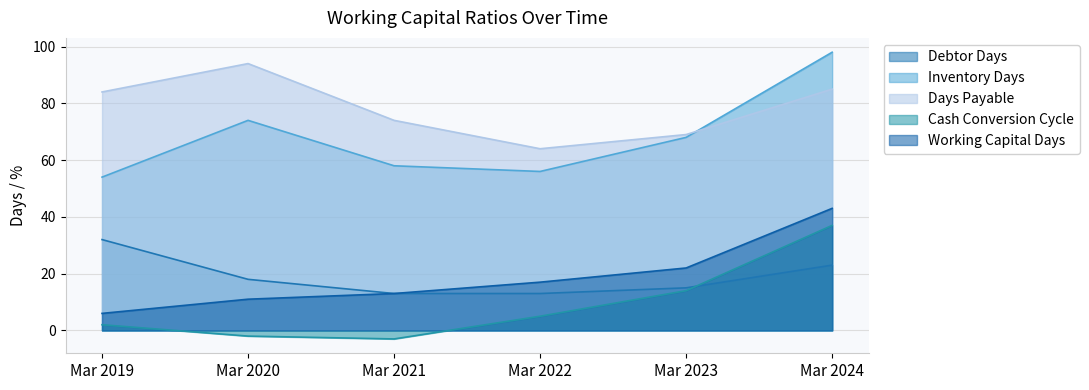

True or false: Working Capital Days has more than 0 interior local peaks.

False